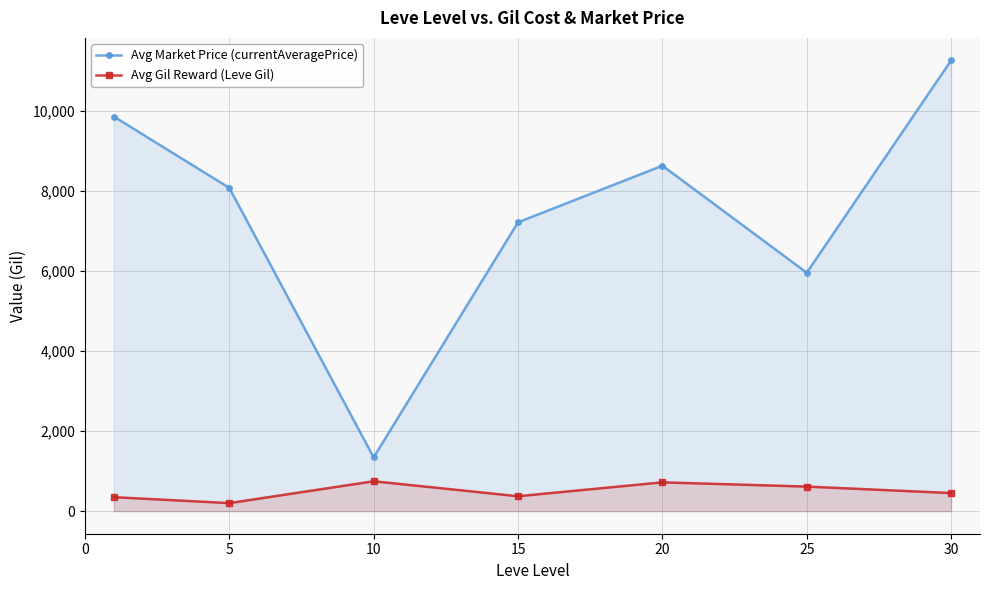

True or false: Avg Market Price (currentAveragePrice) and Avg Gil Reward (Leve Gil) intersect in this chart.

False